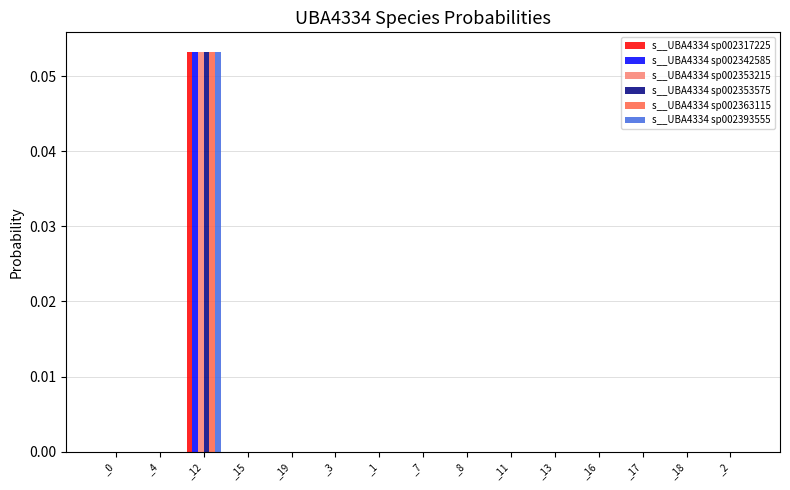

What are all the series names shown in the legend?

s__UBA4334 sp002317225, s__UBA4334 sp002342585, s__UBA4334 sp002353215, s__UBA4334 sp002353575, s__UBA4334 sp002363115, s__UBA4334 sp002393555